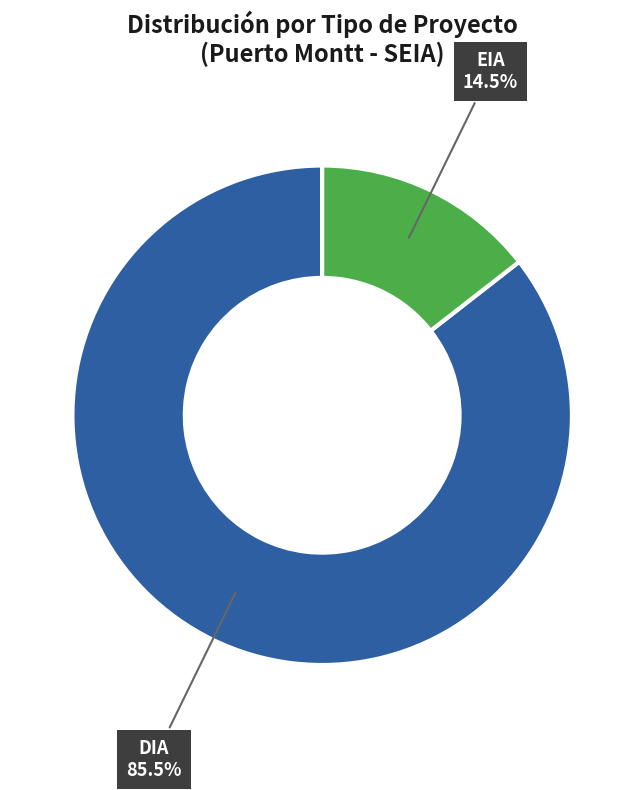

Combined, what portion of the pie is DIA and EIA?

100.0%